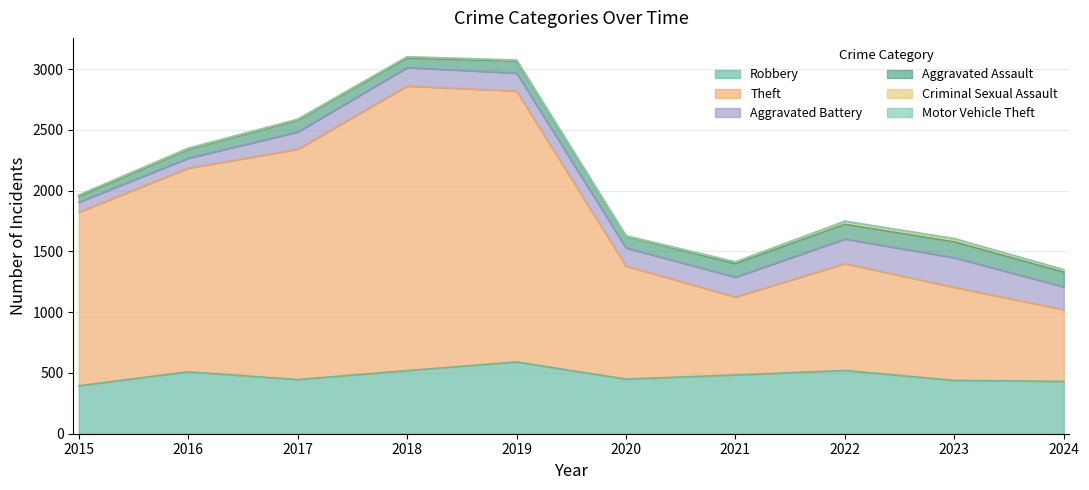

What is the total value across all series at 2018?

3103